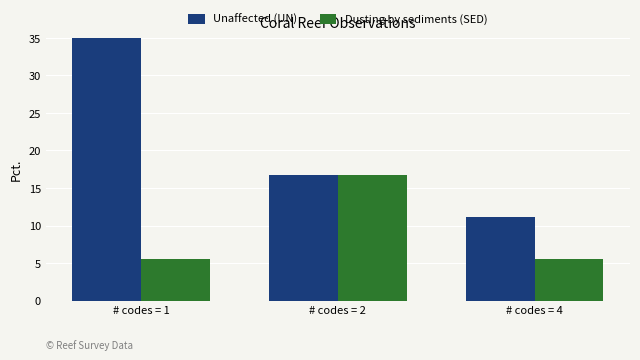

Which series has the largest total across all categories?

Unaffected (UN)